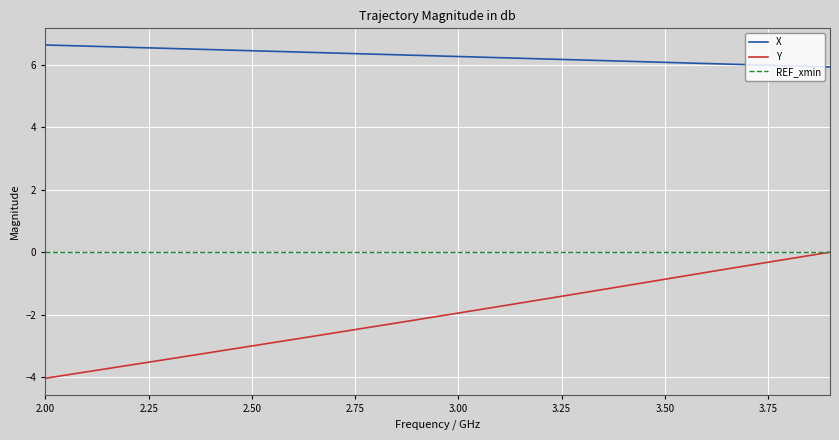

True or false: X and REF_xmin cross at least once.

False